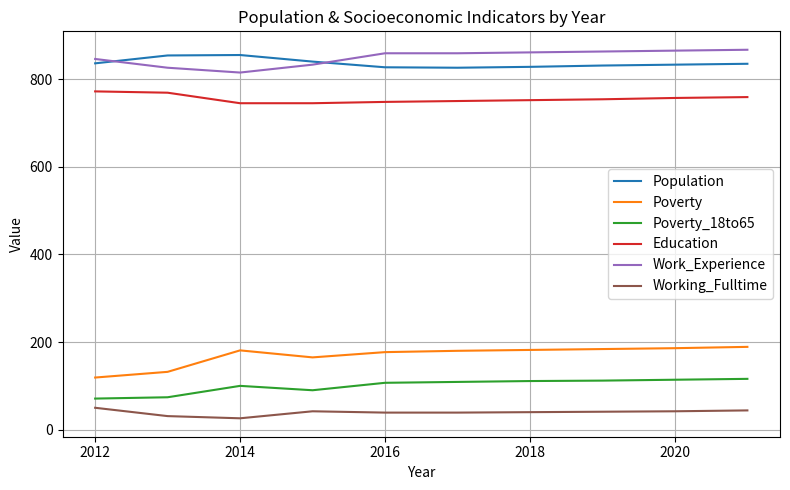

True or false: Work_Experience and Working_Fulltime intersect in this chart.

False